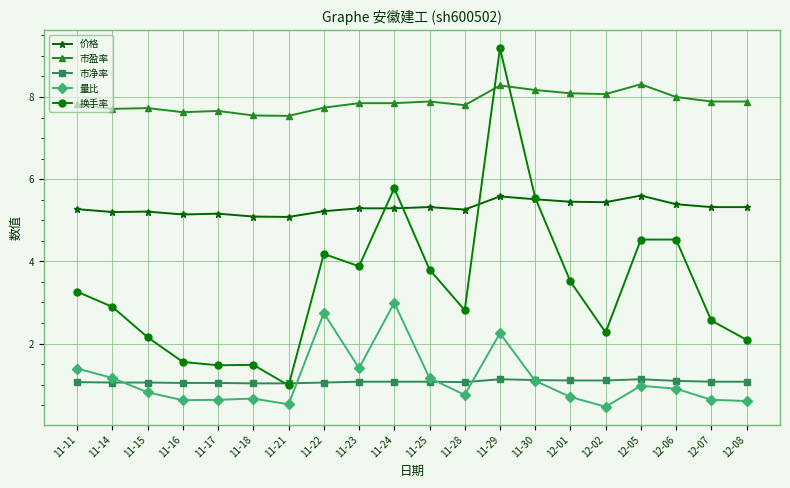

What is the difference between the maximum and minimum values in the 市净率 series?

0.1